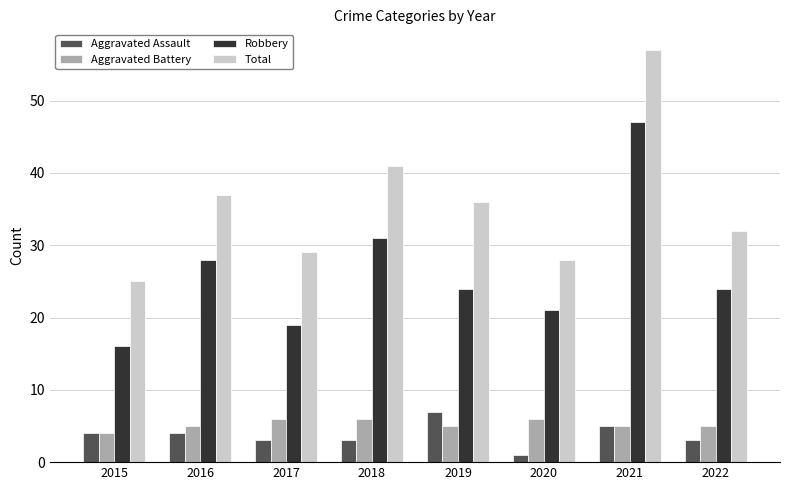

Which series changed the most between 2017 and 2022?

Robbery